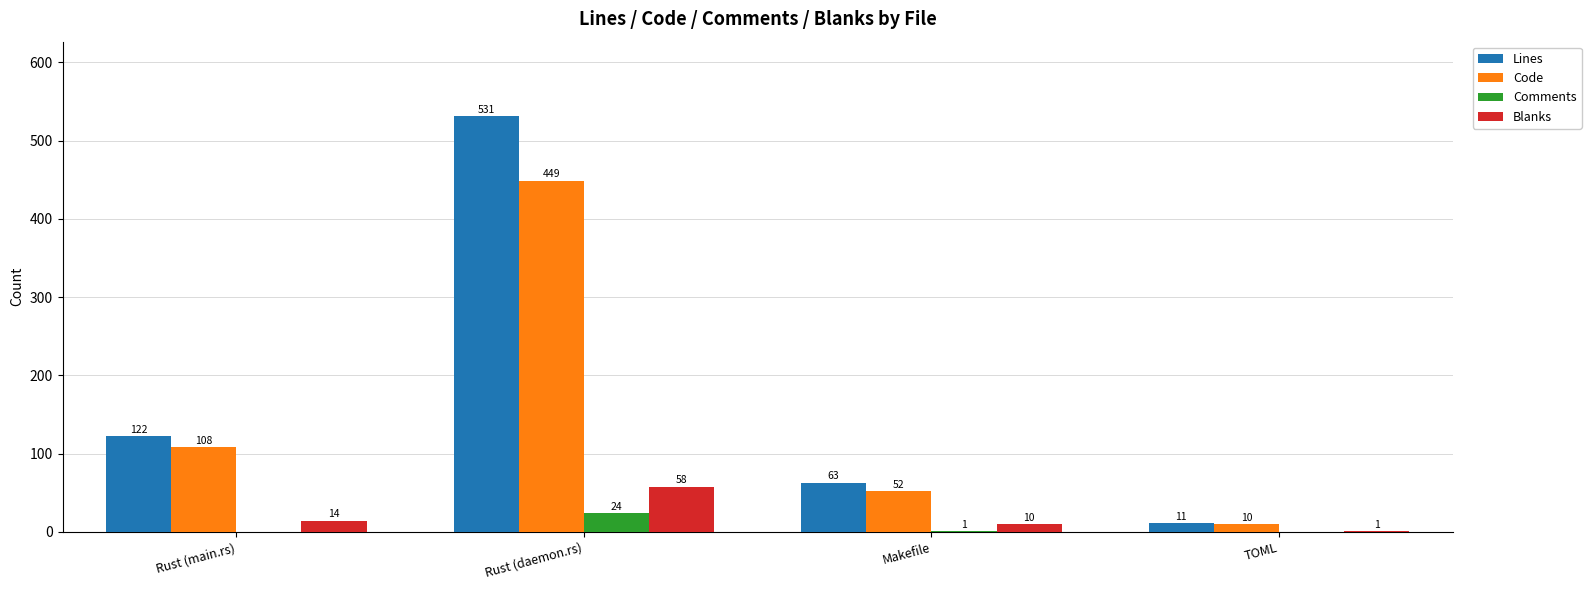

At which category is the sum across all series the highest?

Rust (daemon.rs)